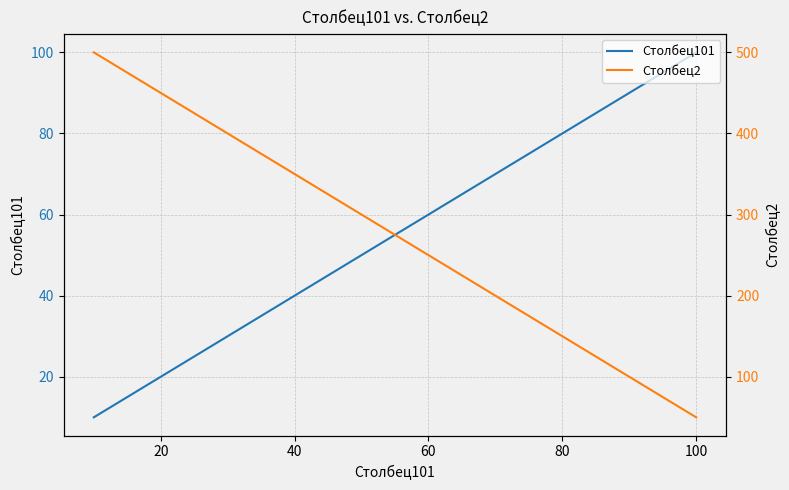

Which series has the widest spread of values?

Столбец2